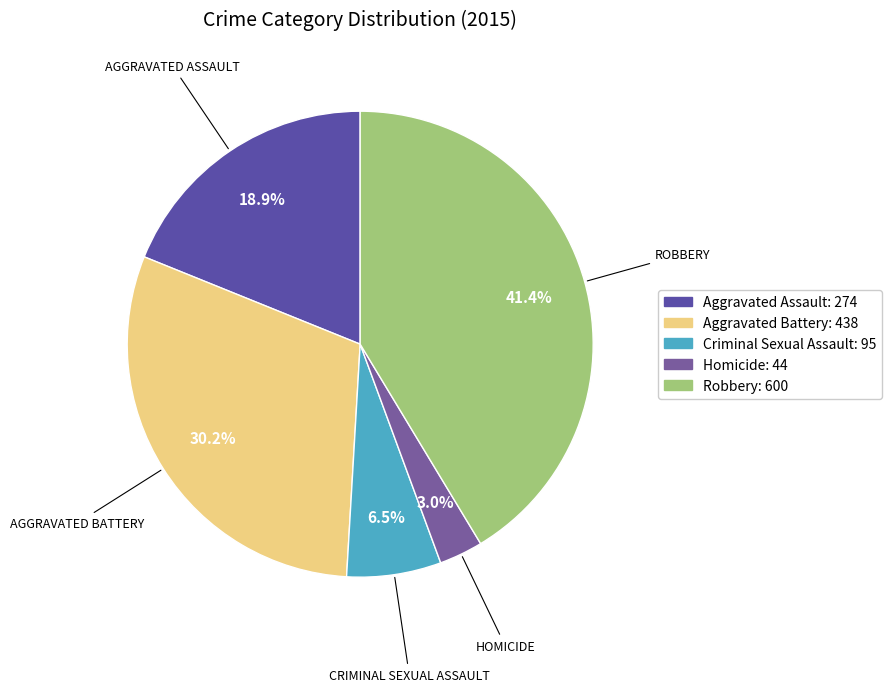

What is the largest slice in the pie chart?

Robbery